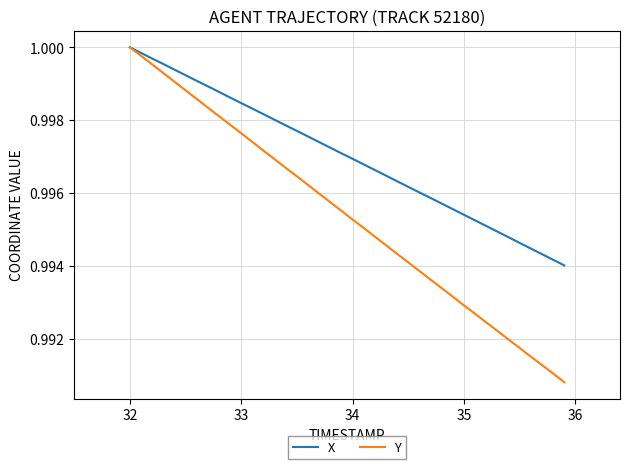

What is the sum of all X values?

39.9